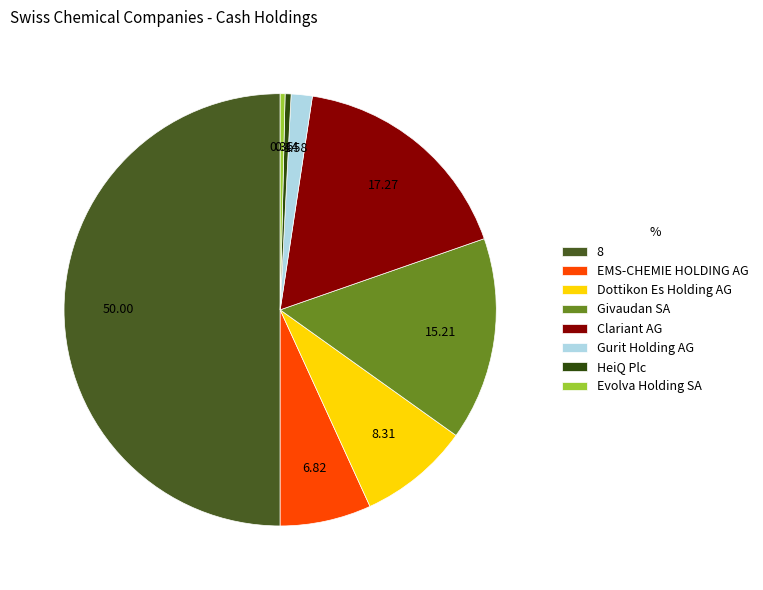

What is the majority slice?

8